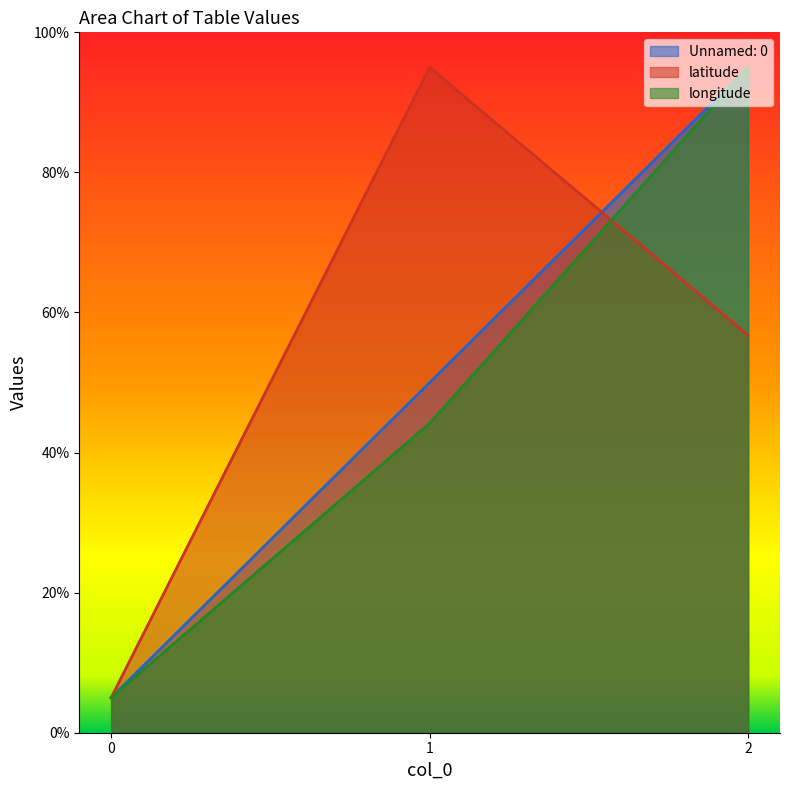

Rank the categories by latitude value from lowest to highest.

0, 2, 1